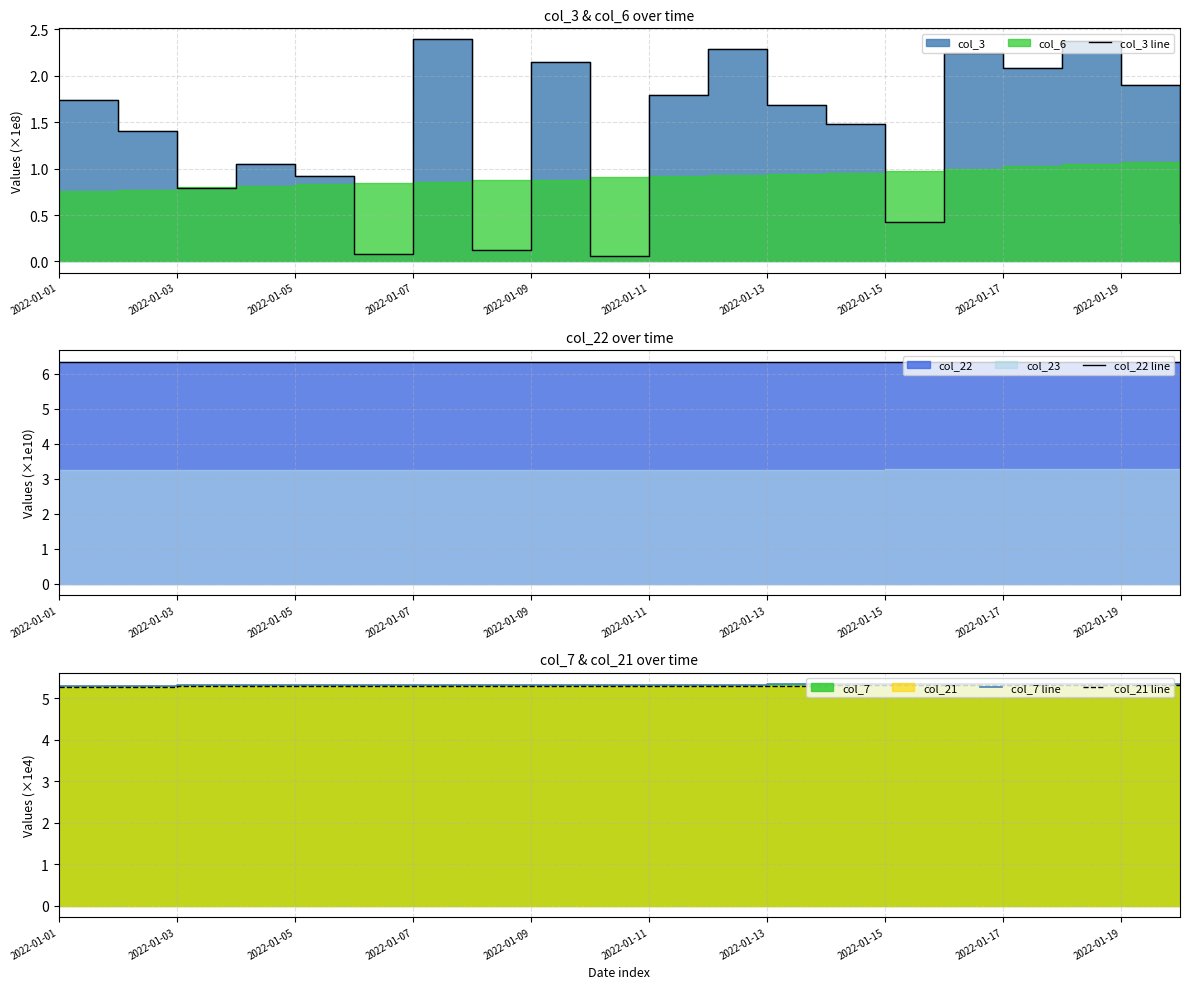

Between 2022-01-11 and 2022-01-15, which is larger?

2022-01-11